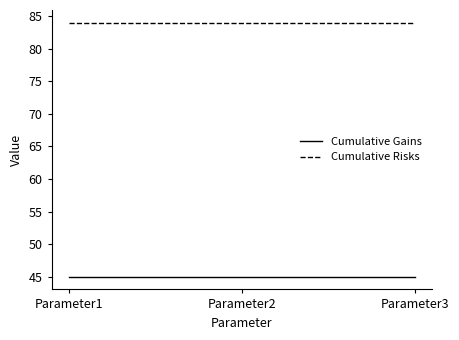

True or false: Cumulative Gains has a value of 64.4 at Parameter3.

False